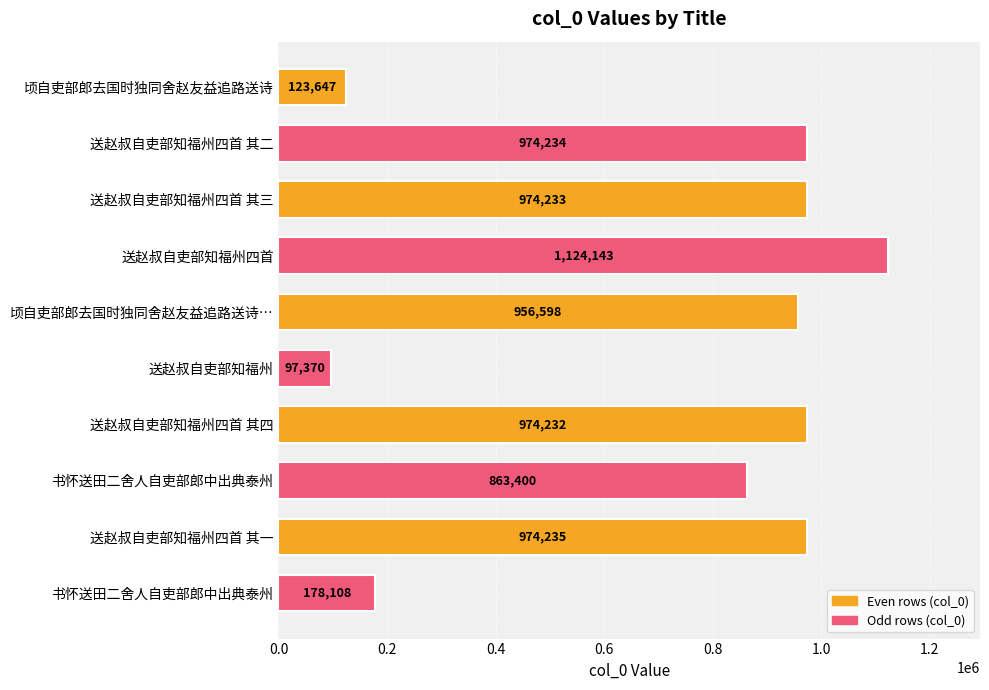

How many series are shown in this chart?

1